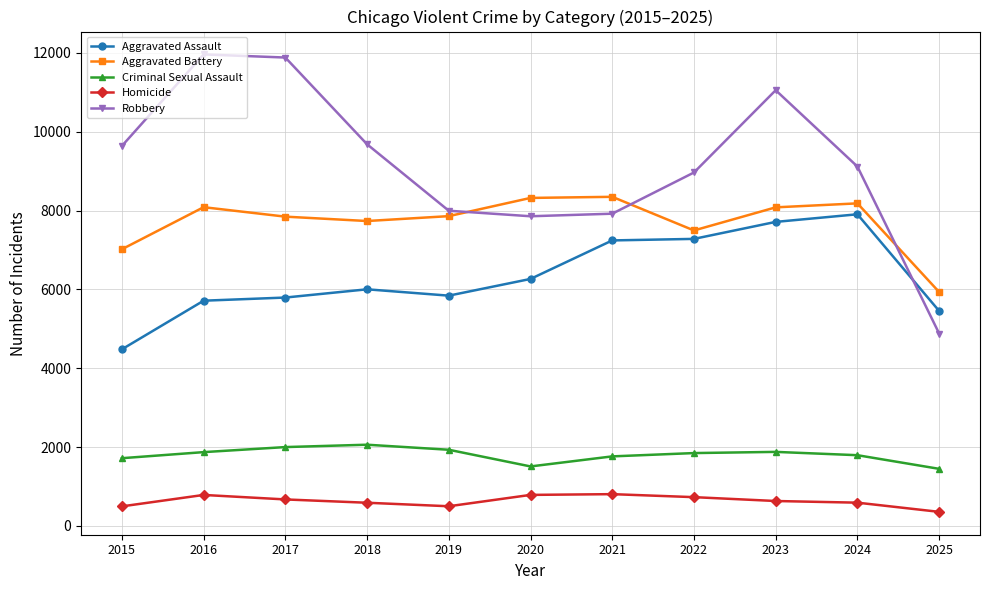

How many lines are shown in the chart?

5